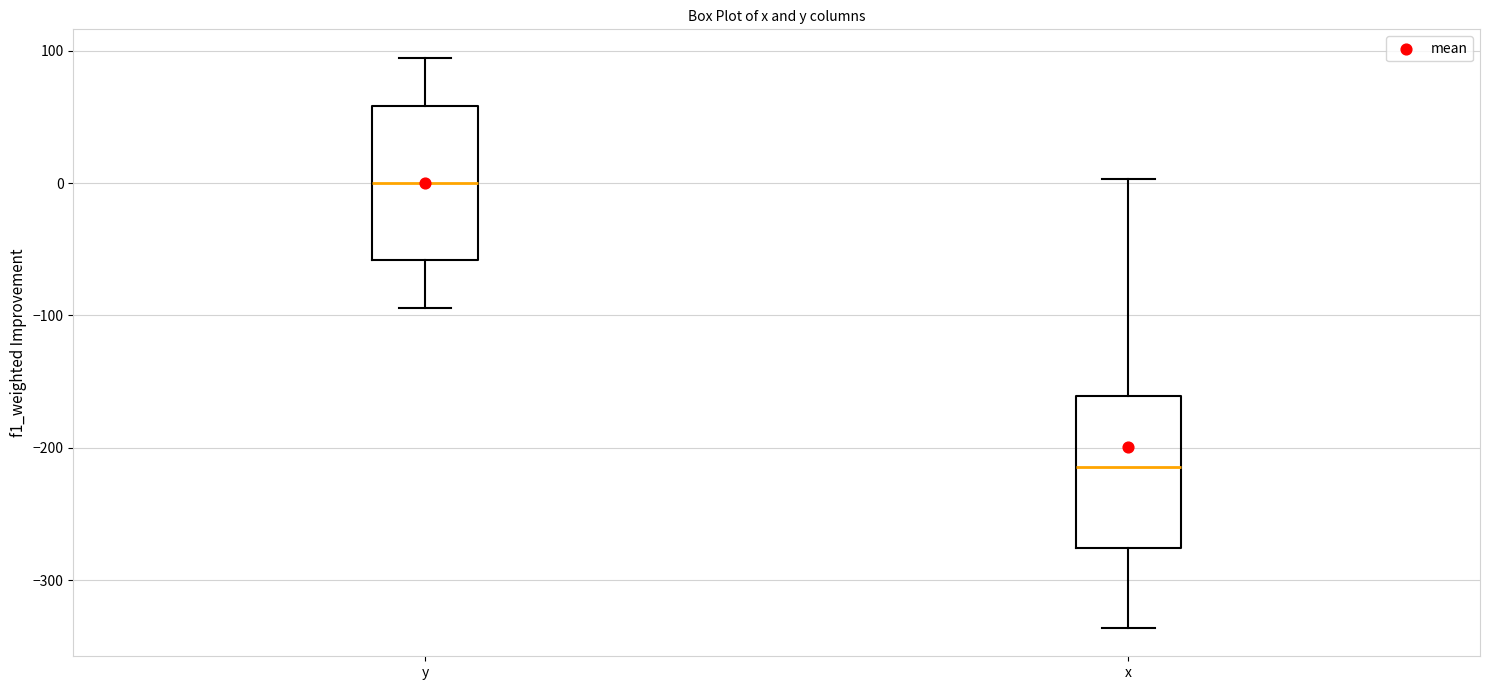

Which box has the highest median line?

y